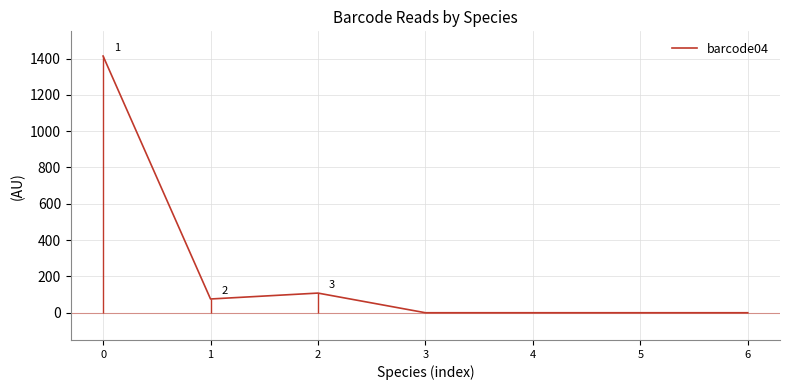

How many lines are shown in the chart?

1